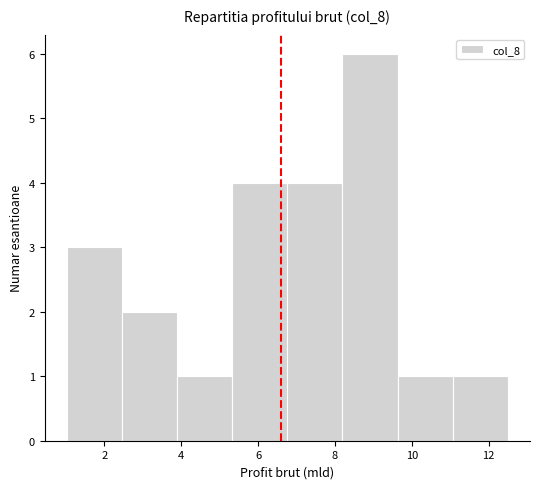

Over which range of the x-axis is the bar tallest?

8.2 to 9.6